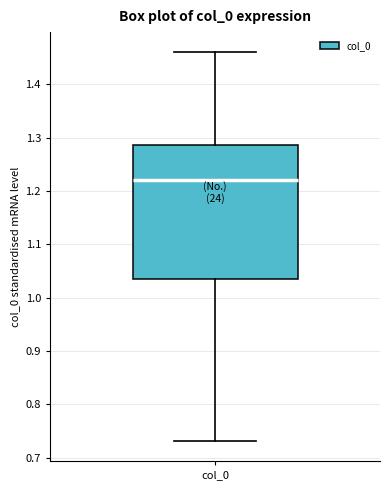

Where does the upper whisker of the box for col_0 end on the y-axis? The values are not printed on the chart, so give them approximately, as read against the axis.

1.46